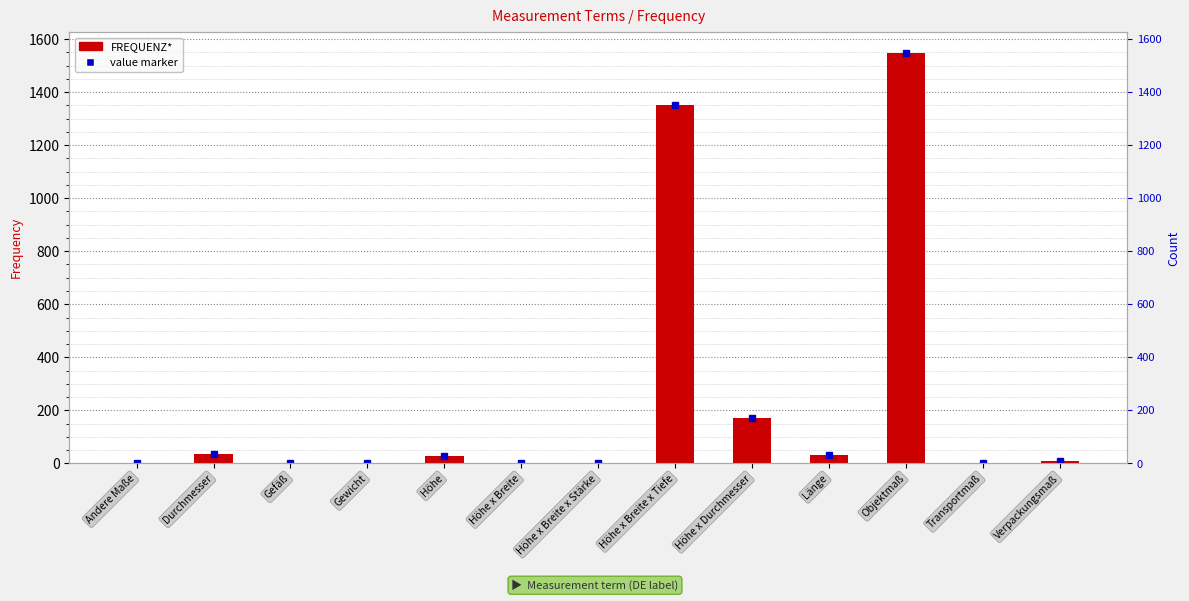

Rank the categories by value from lowest to highest.

Andere Maße, Gefäß, Transportmaß, Gewicht, Höhe x Breite, Höhe x Breite x Stärke, Verpackungsmaß, Höhe, Länge, Durchmesser, Höhe x Durchmesser, Höhe x Breite x Tiefe, Objektmaß